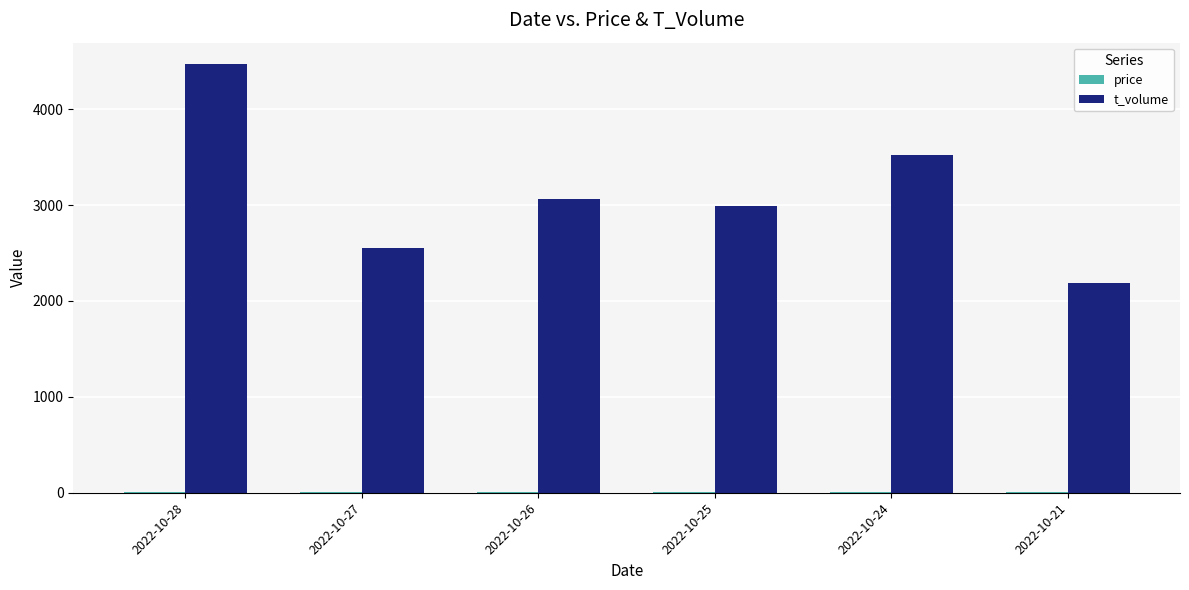

Is it true that t_volume equals 4470.0 at 2022-10-28?

True